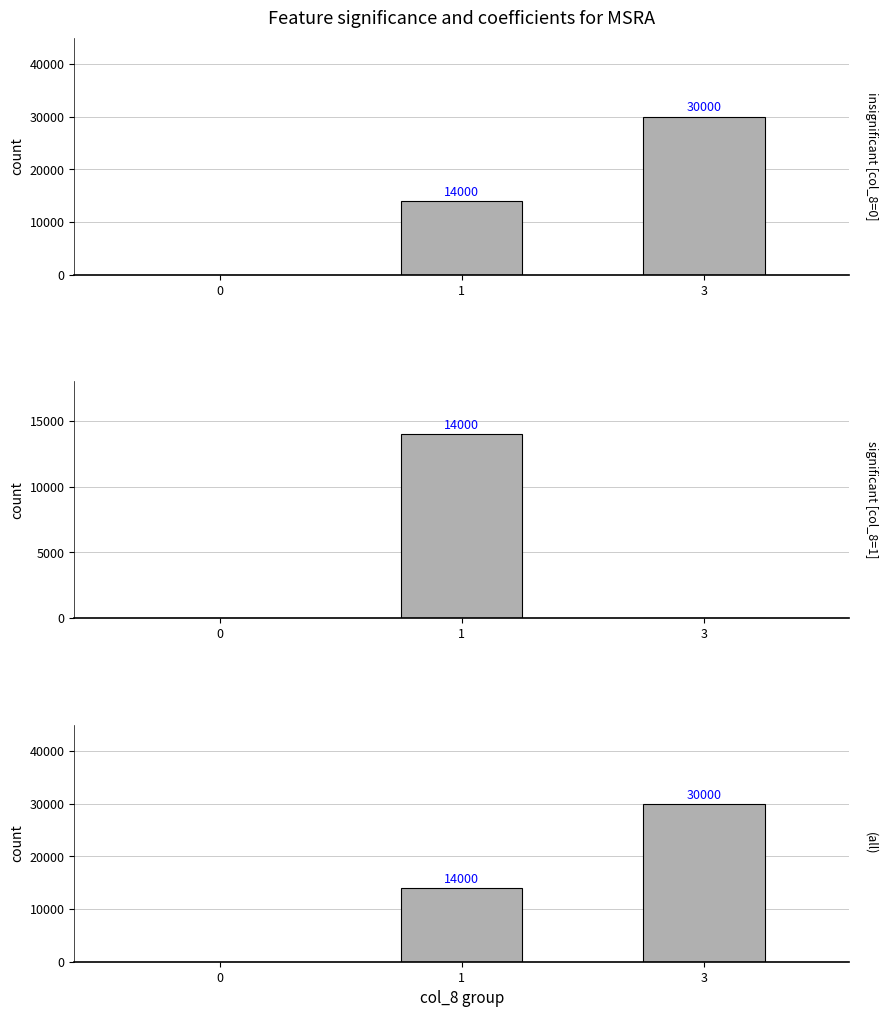

How many distinct data groups are displayed?

1